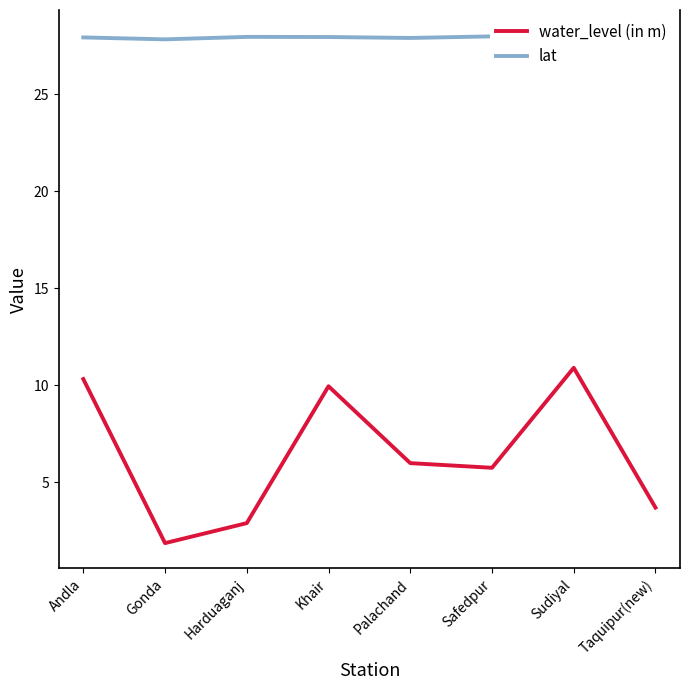

True or false: lat and water_level (in m) intersect in this chart.

False